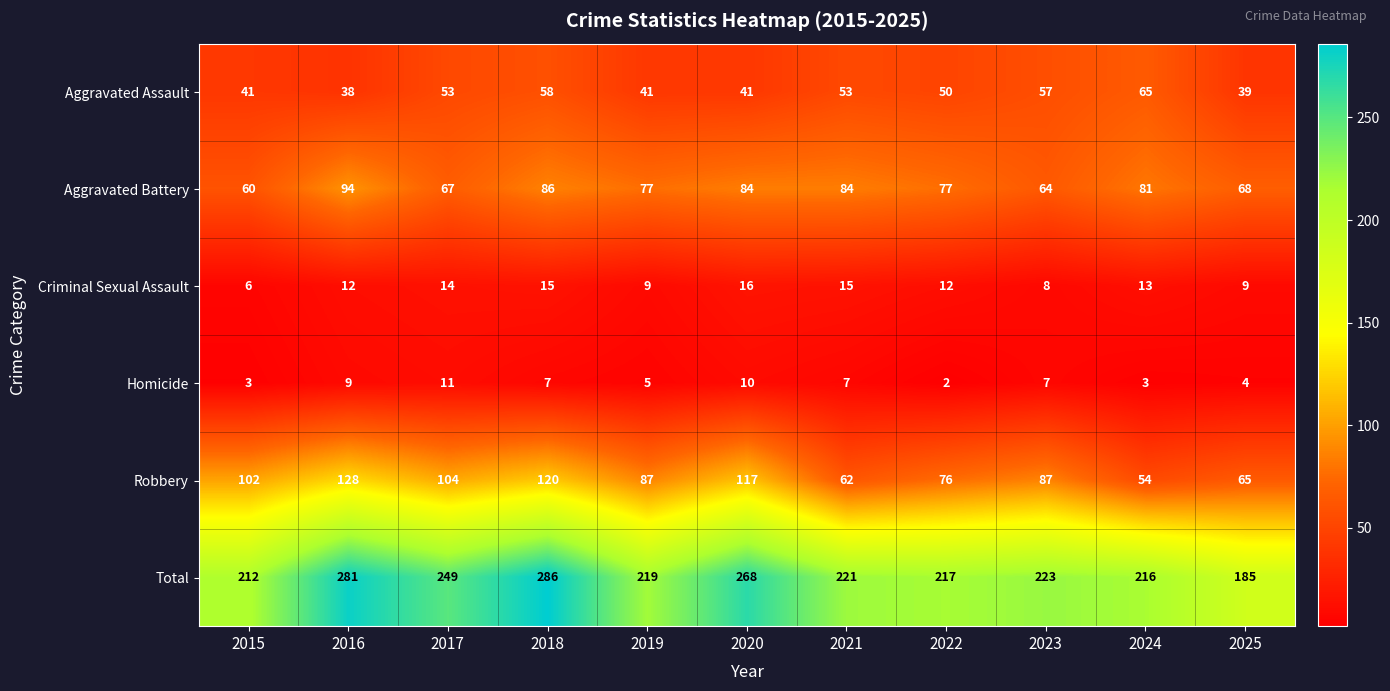

Is the value of Total at 2017 greater than the value of Robbery at 2021?

Yes